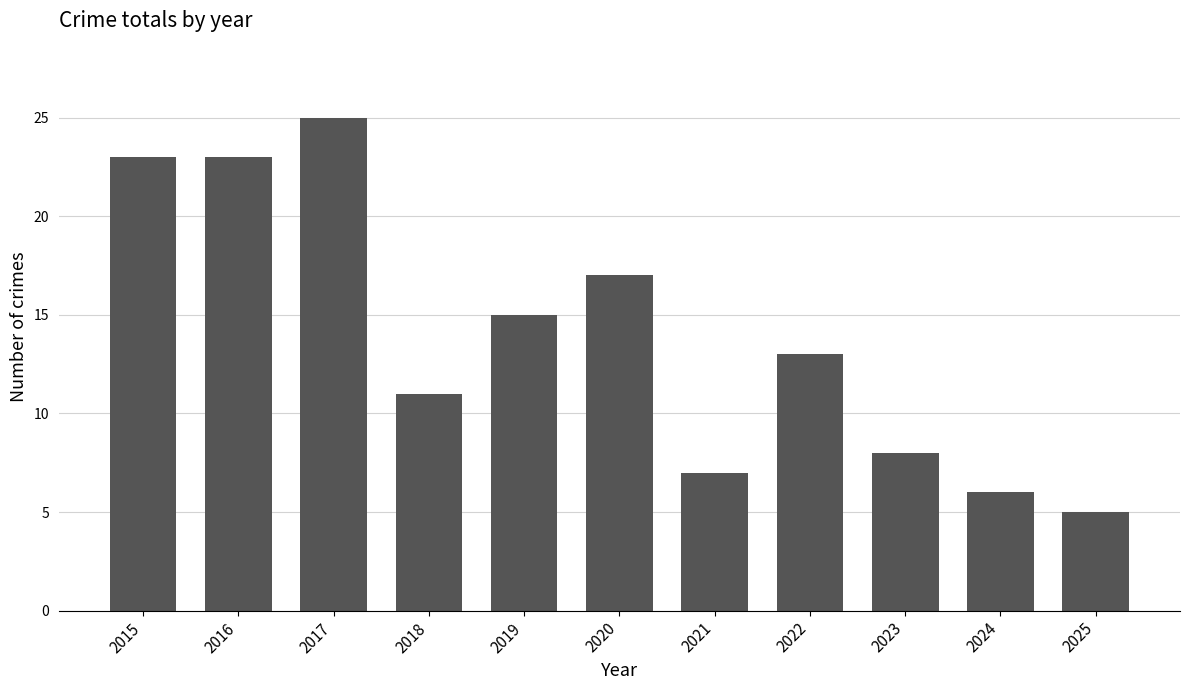

Approximately how many times larger is the value at 2015 compared to 2018?

2.1